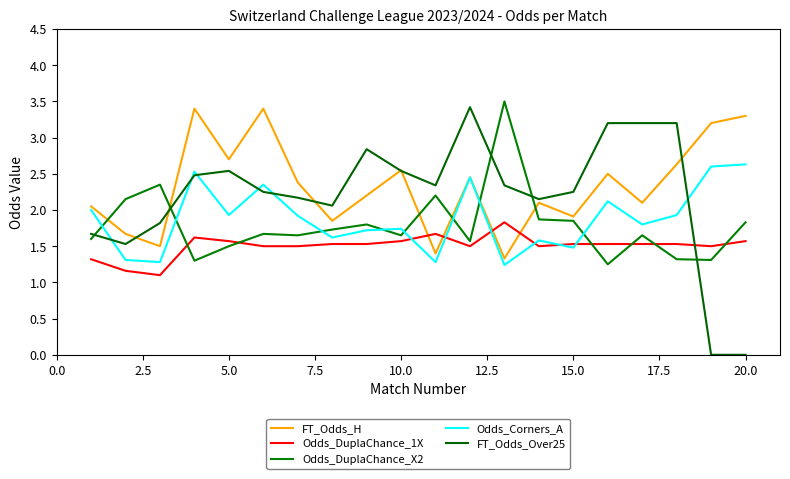

Does the chart display data point markers on the line(s)?

No